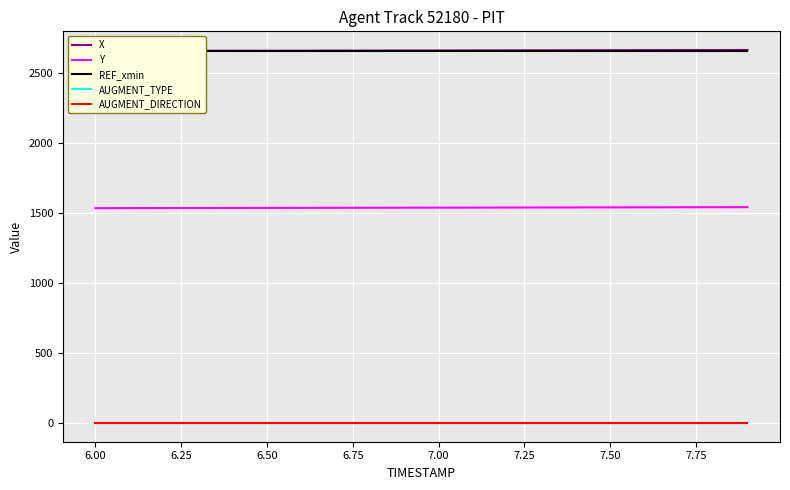

True or false: REF_xmin and X cross at least once.

False